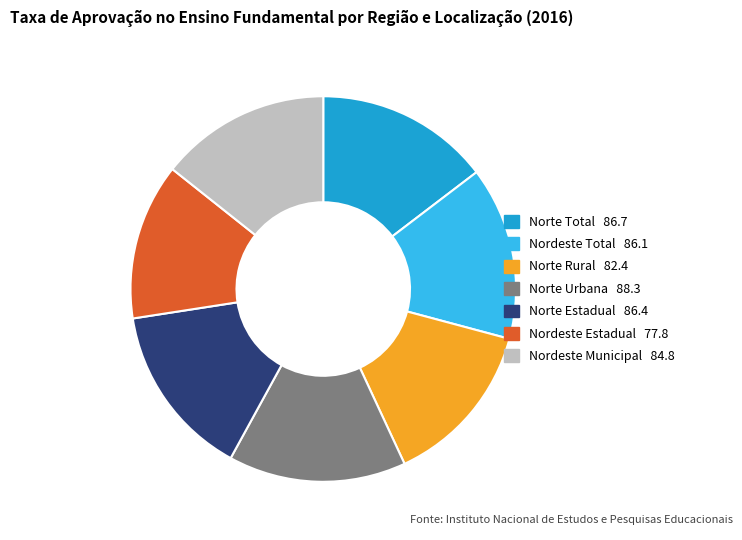

The Nordeste Estadual slice represents 3% of the pie. True or false?

False